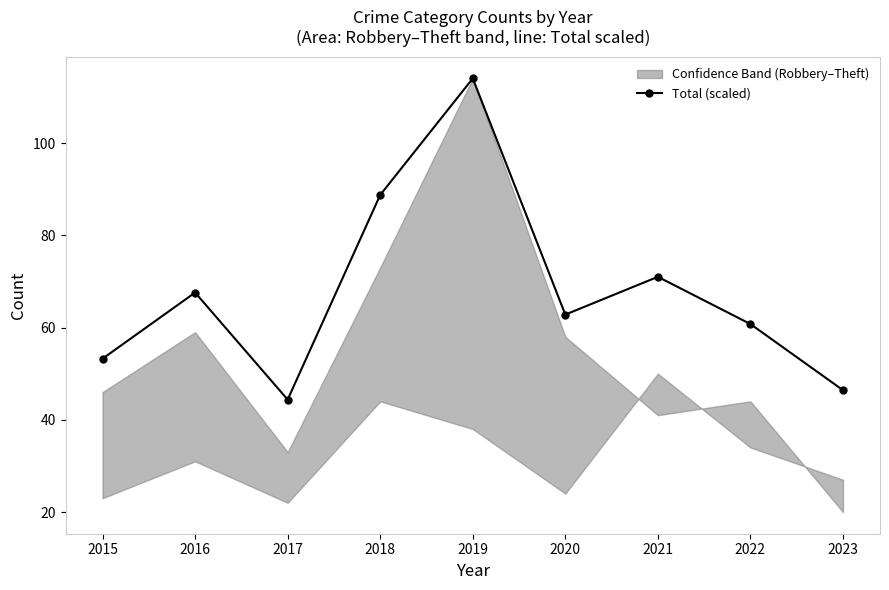

At which label does the data first exceed 62?

2016